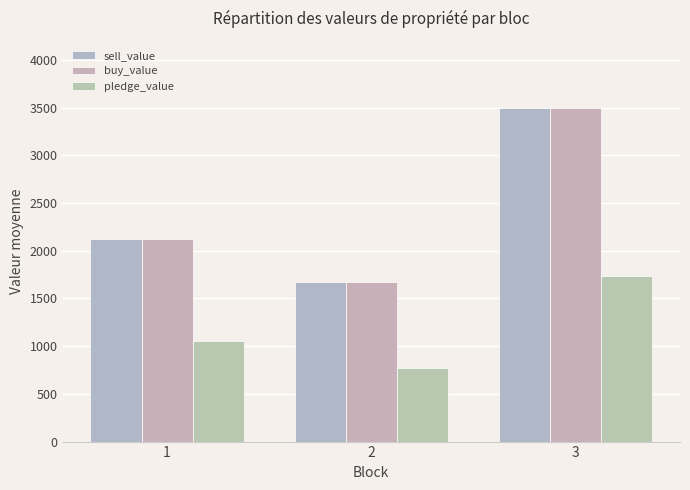

The value of buy_value at 2 is 1675. True or false?

True